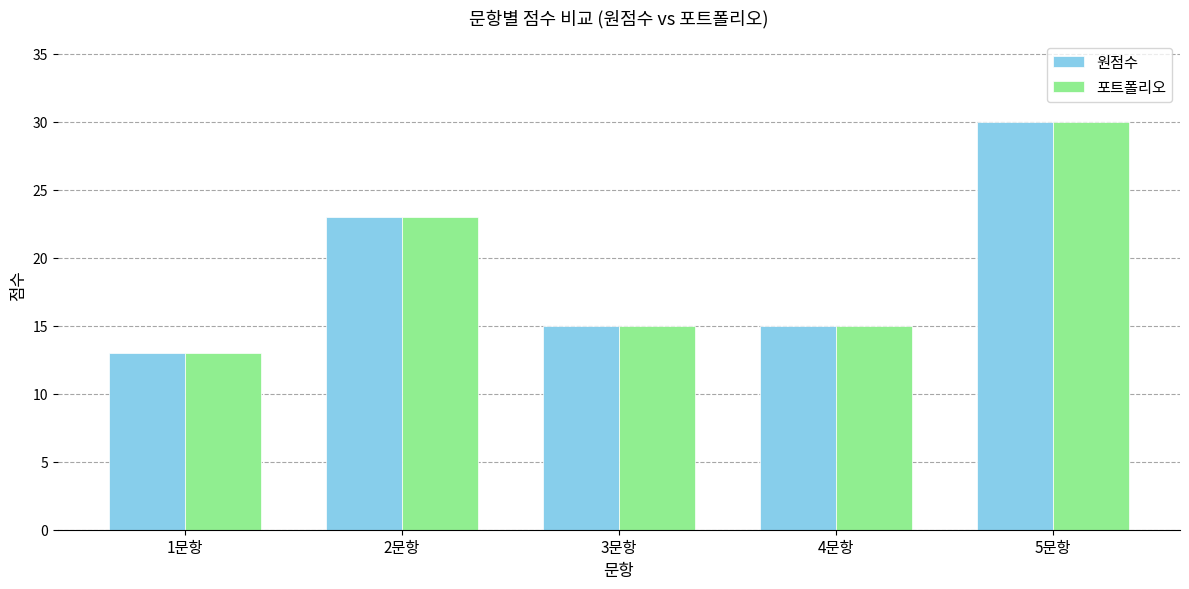

Reading right to left, transcribe all the data shown in this chart.

원점수: 30	15	15	23	13
포트폴리오: 30	15	15	23	13